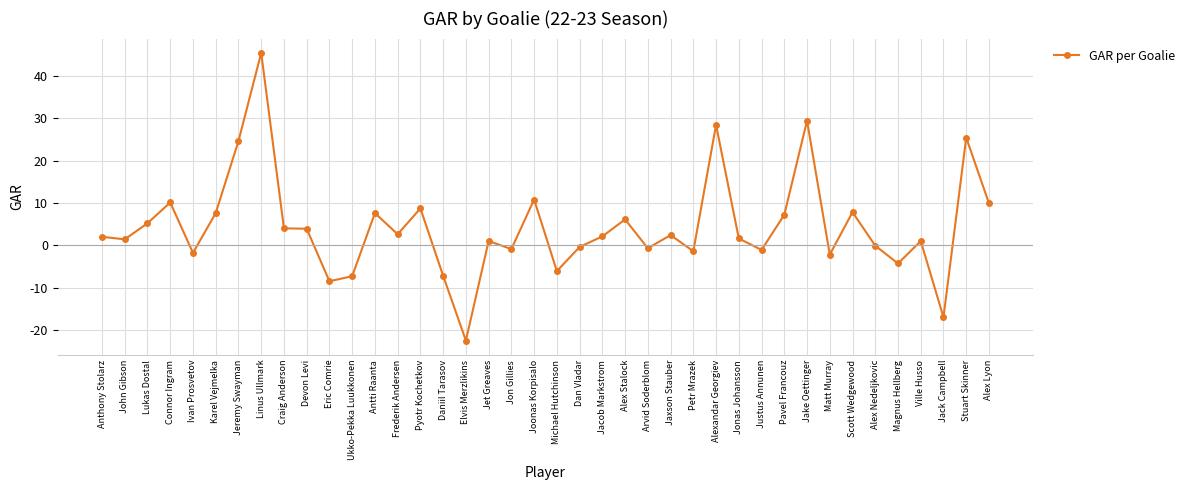

Where is the first local minimum?

John Gibson